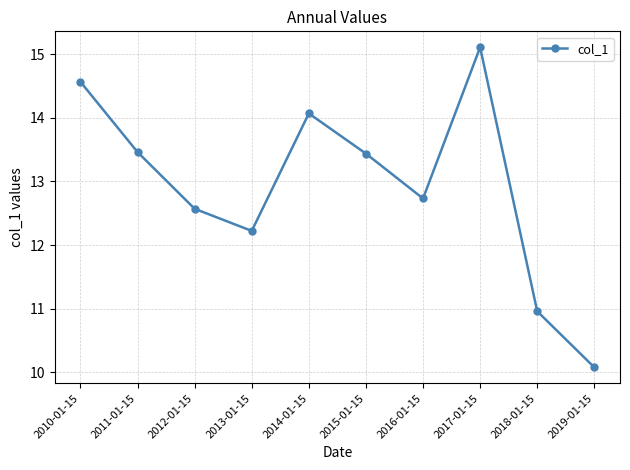

What value does the data have at 2013-01-15?

12.2